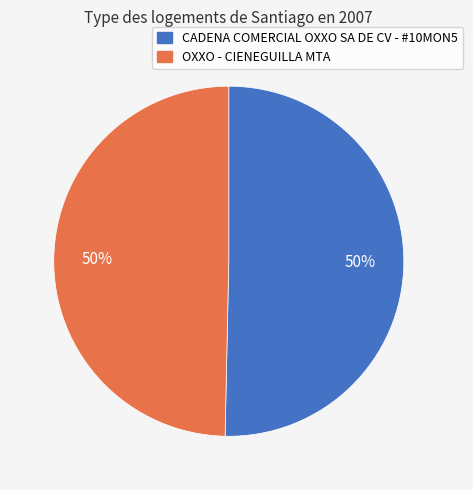

Is it true that OXXO - CIENEGUILLA MTA is 50% of the pie?

True